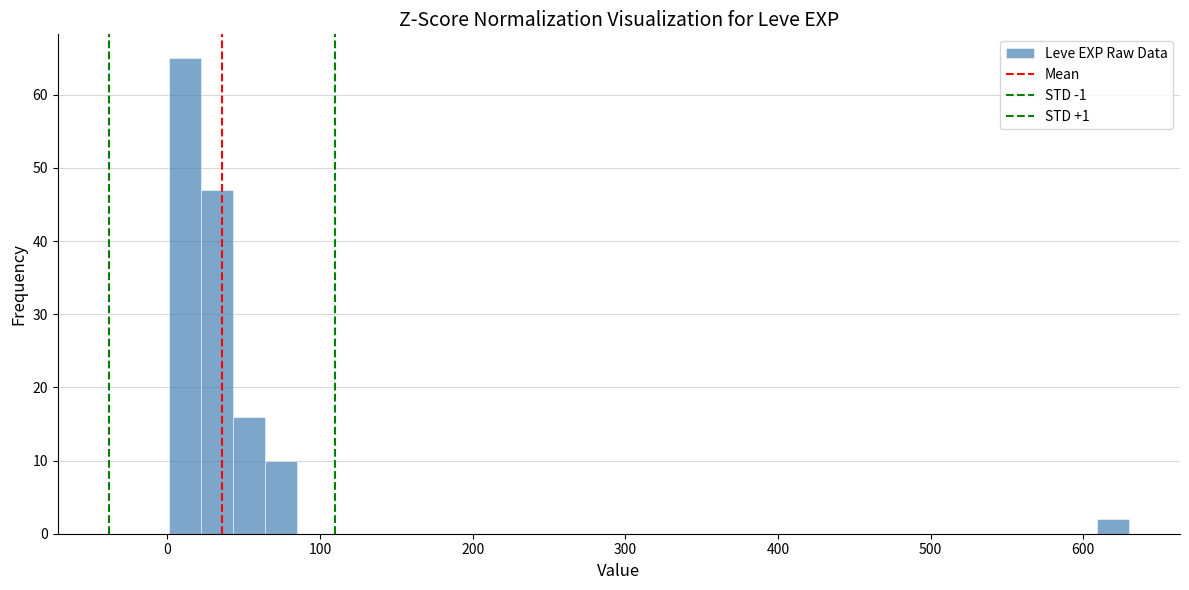

Around what value on the x-axis is the tallest bar? Give the approximate position of its centre, as read against the axis.

10